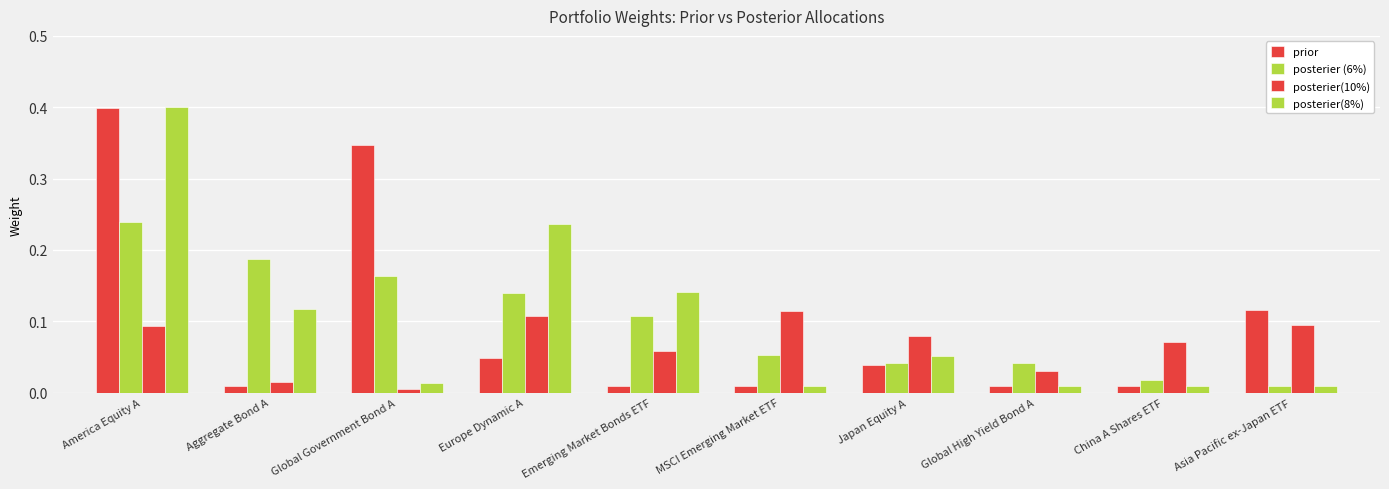

How many data points does each series have?

10